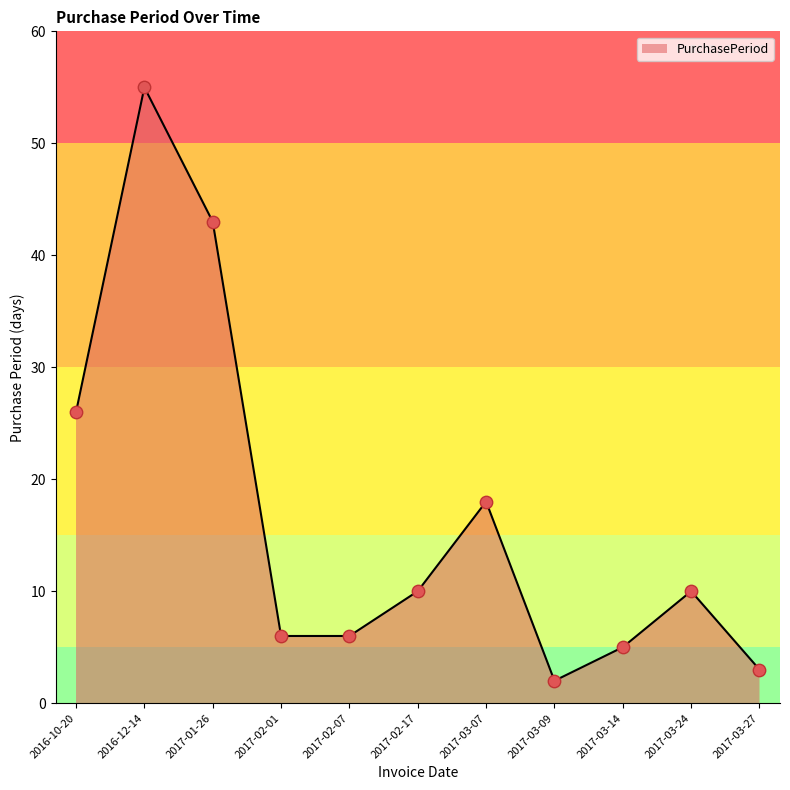

What is the ratio of the value at 2017-02-17 to the value at 2017-03-24?

1.0